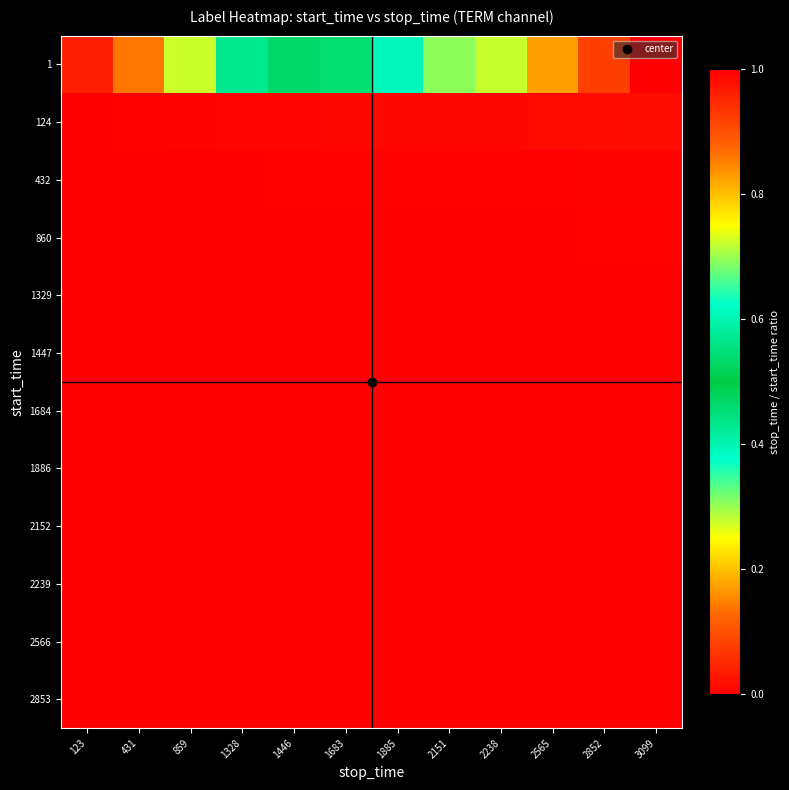

List the series in order of their peak value, lowest first.

2853, 2566, 2239, 2152, 1886, 1684, 1447, 1329, 860, 432, 124, 1